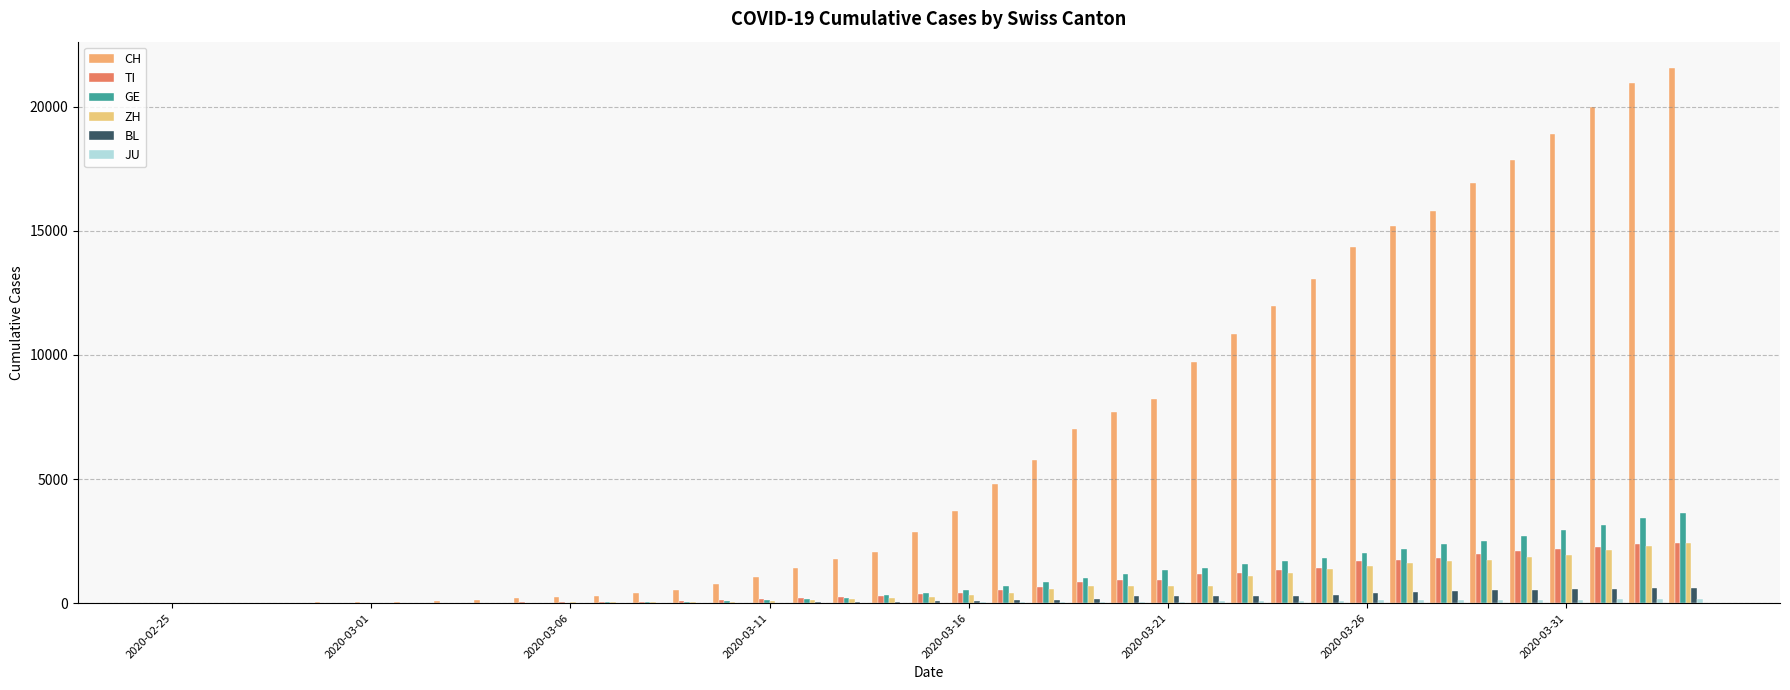

How many groups of bars are there?

39